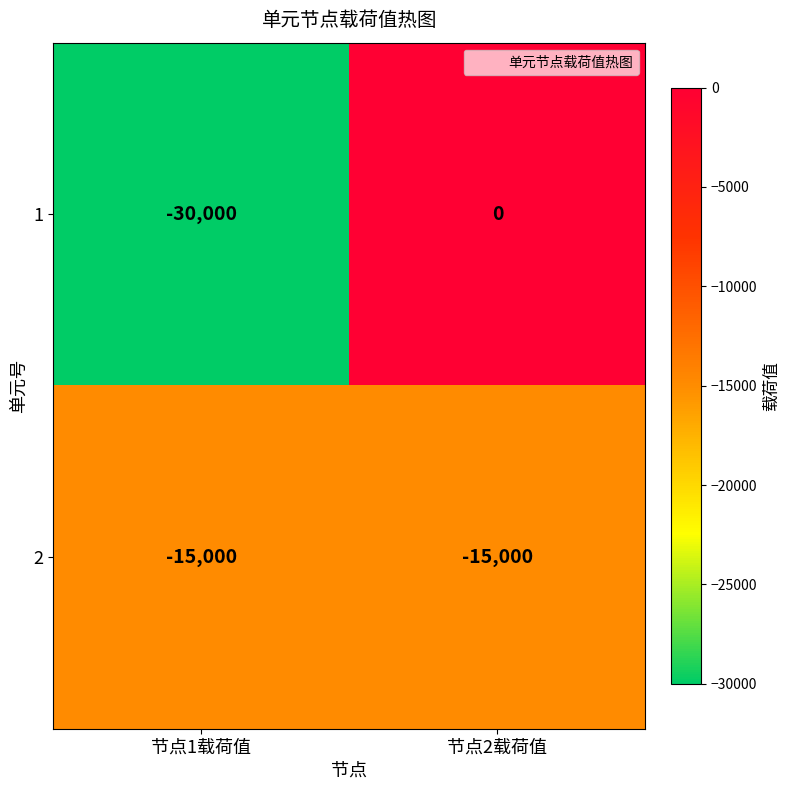

What is the lowest value of the 1 series?

-30000